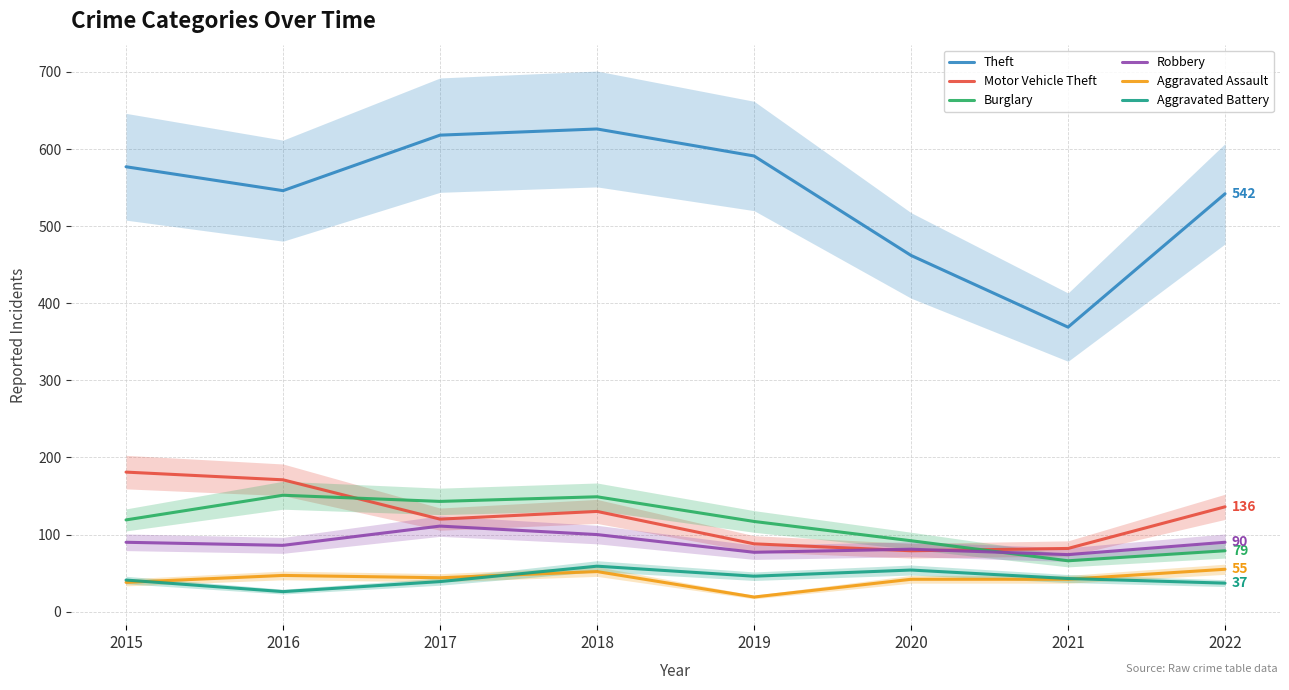

Count the number of categories in the chart.

8